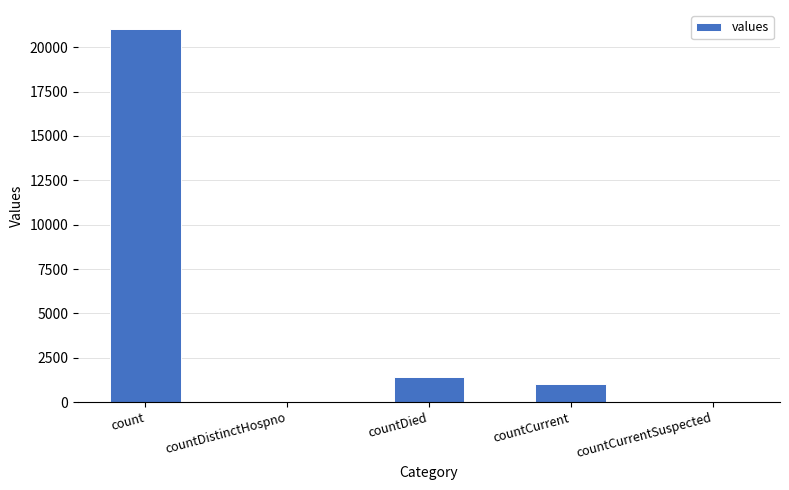

What is the sum of all values?

23461